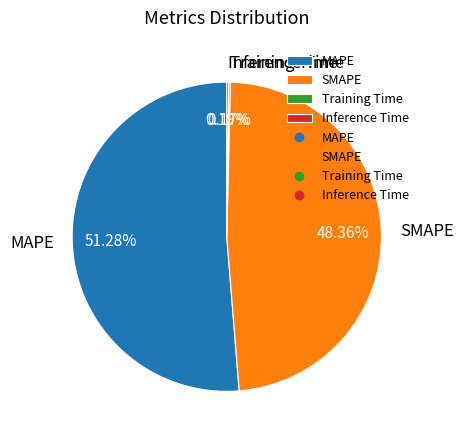

Is MAPE the majority of the pie?

Yes